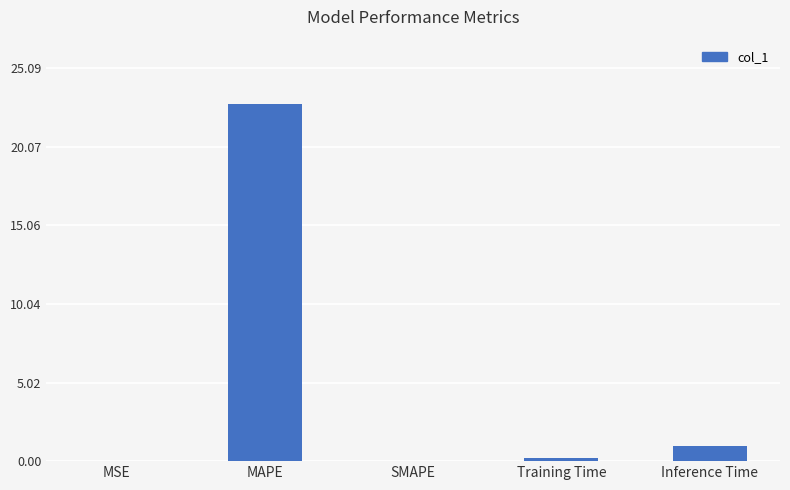

True or false: the data shows 0.2 at Training Time.

True